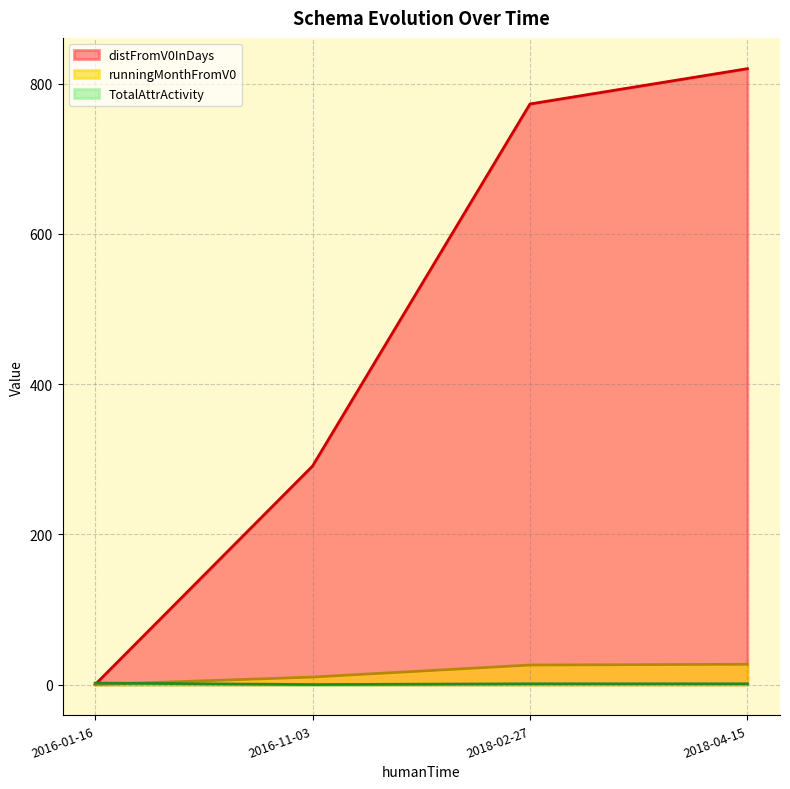

True or false: distFromV0InDays and runningMonthFromV0 intersect in this chart.

False